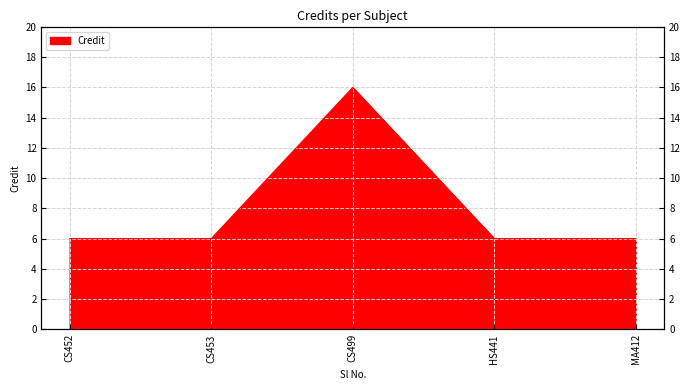

What is the value of the 3rd point from the left?

16